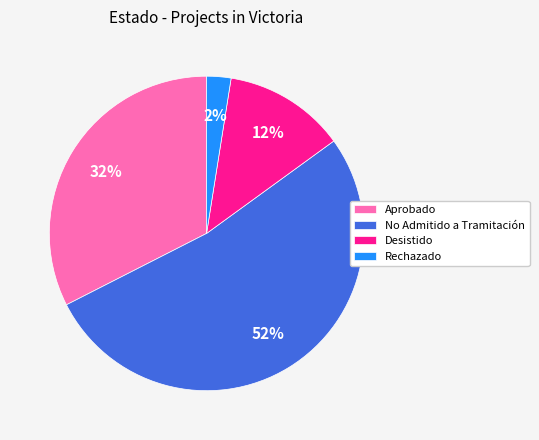

Which category has the biggest portion of the pie?

No Admitido a Tramitación